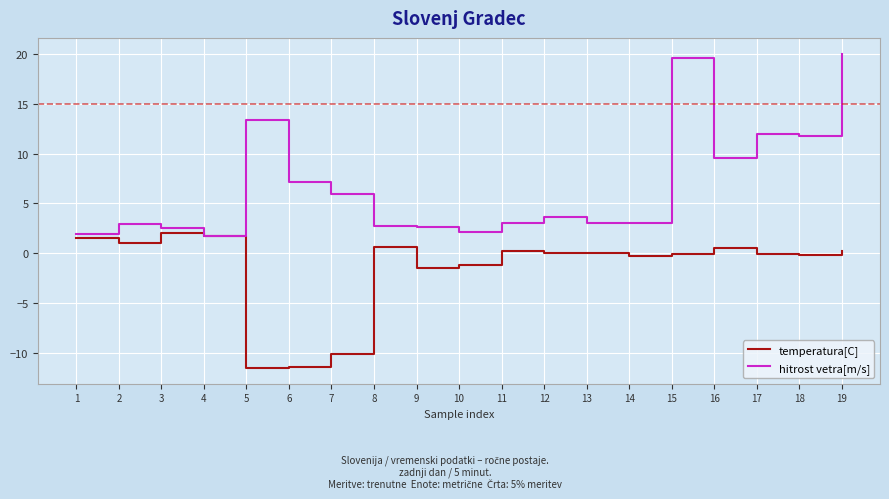

What is the sum of the temperatura[C] values at 2 and 6?

-10.5